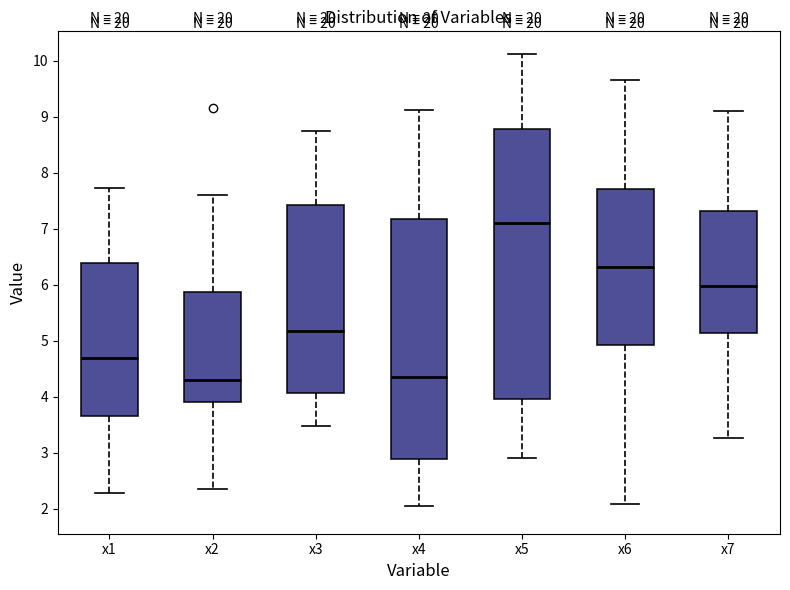

Reading left to right, read every box against the y-axis: the position of its median line, the range the box covers, and the ends of its whiskers. The values are not printed on the chart, so give them approximately, as read against the axis.

x1: median 4.7, box 3.6 to 6.4, whiskers 2.3 to 7.7
x2: median 4.3, box 3.9 to 5.9, whiskers 2.3 to 7.6
x3: median 5.2, box 4.1 to 7.4, whiskers 3.5 to 8.8
x4: median 4.3, box 2.9 to 7.2, whiskers 2.1 to 9.1
x5: median 7.1, box 4.0 to 8.8, whiskers 2.9 to 10.1
x6: median 6.3, box 4.9 to 7.7, whiskers 2.1 to 9.7
x7: median 6.0, box 5.1 to 7.3, whiskers 3.3 to 9.1